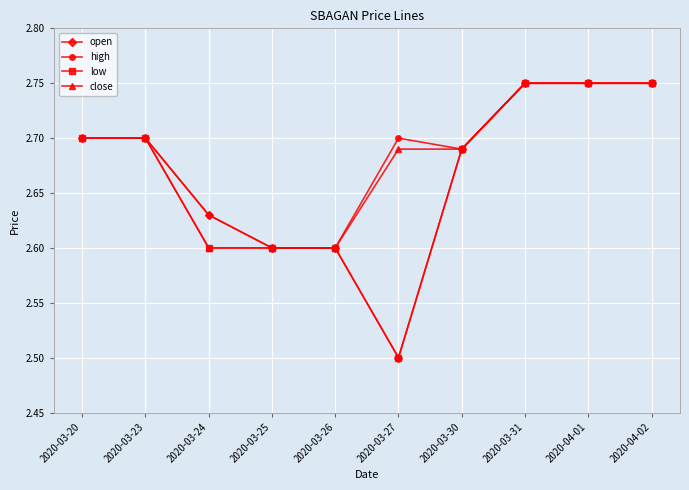

The value of open at 2020-03-27 is 2.5. True or false?

True